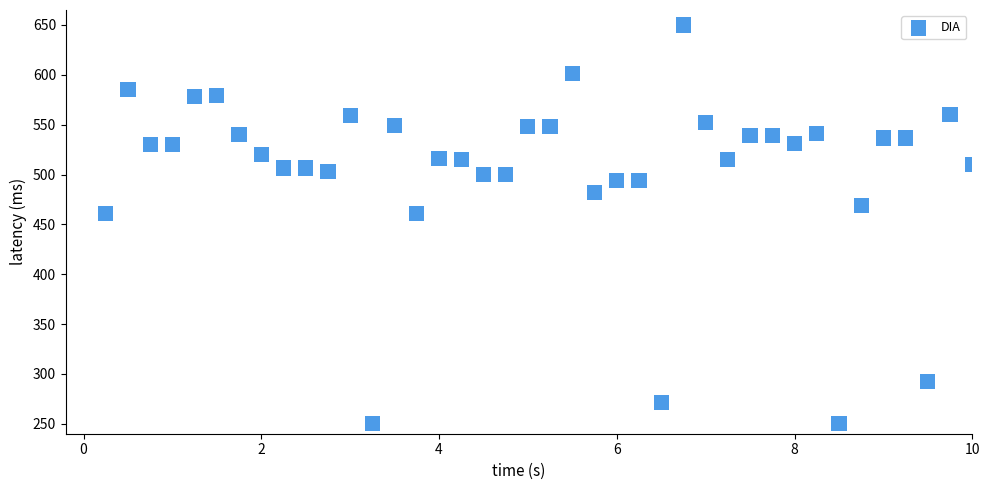

What is the range of X values (max minus min)?

9.8